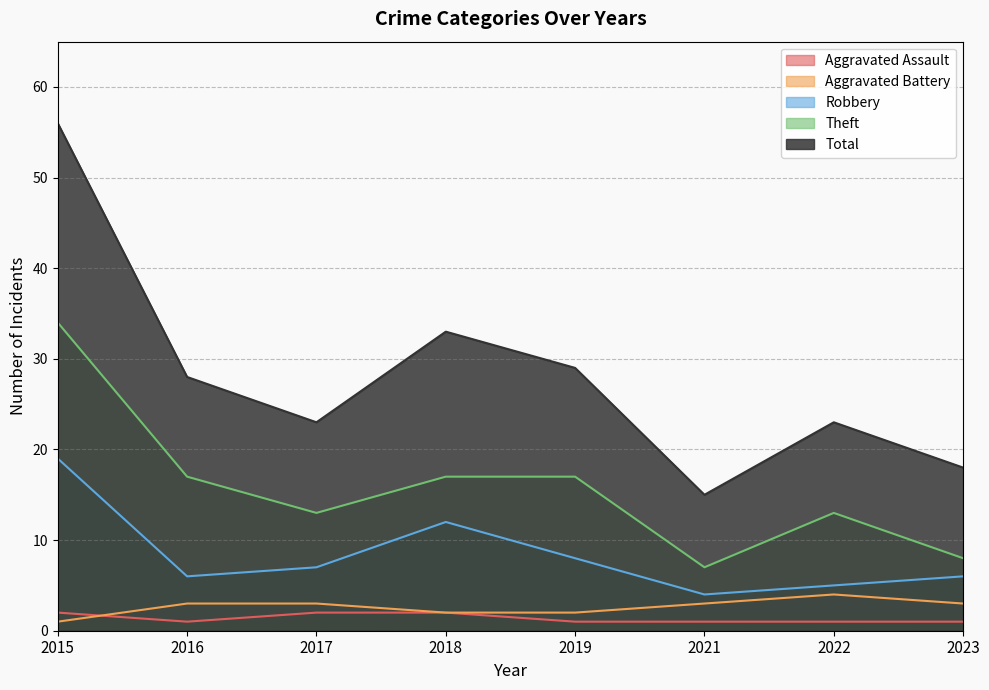

Reading right to left, list all the values displayed in this chart.

Aggravated Assault: 2023=1	2022=1	2021=1	2019=1	2018=2	2017=2	2016=1	2015=2
Aggravated Battery: 2023=3	2022=4	2021=3	2019=2	2018=2	2017=3	2016=3	2015=1
Robbery: 2023=6	2022=5	2021=4	2019=8	2018=12	2017=7	2016=6	2015=19
Theft: 2023=8	2022=13	2021=7	2019=17	2018=17	2017=13	2016=17	2015=34
Total: 2023=18	2022=23	2021=15	2019=29	2018=33	2017=23	2016=28	2015=56